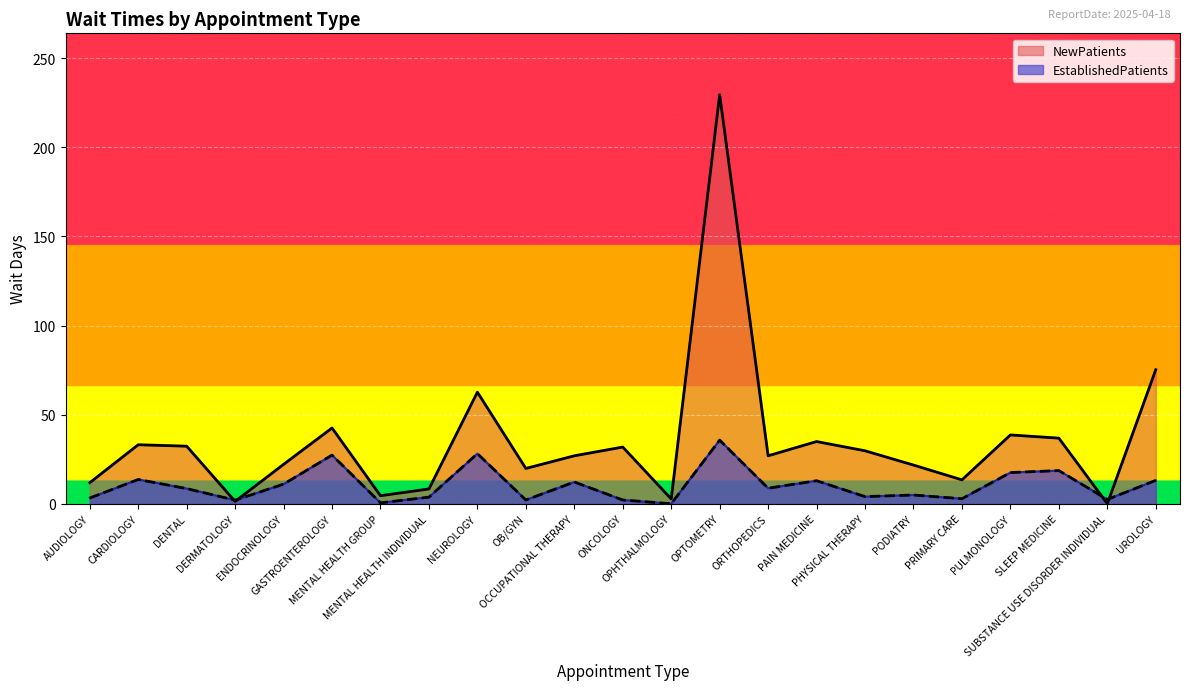

What is the difference between the maximum and minimum values in the EstablishedPatients series?

35.7